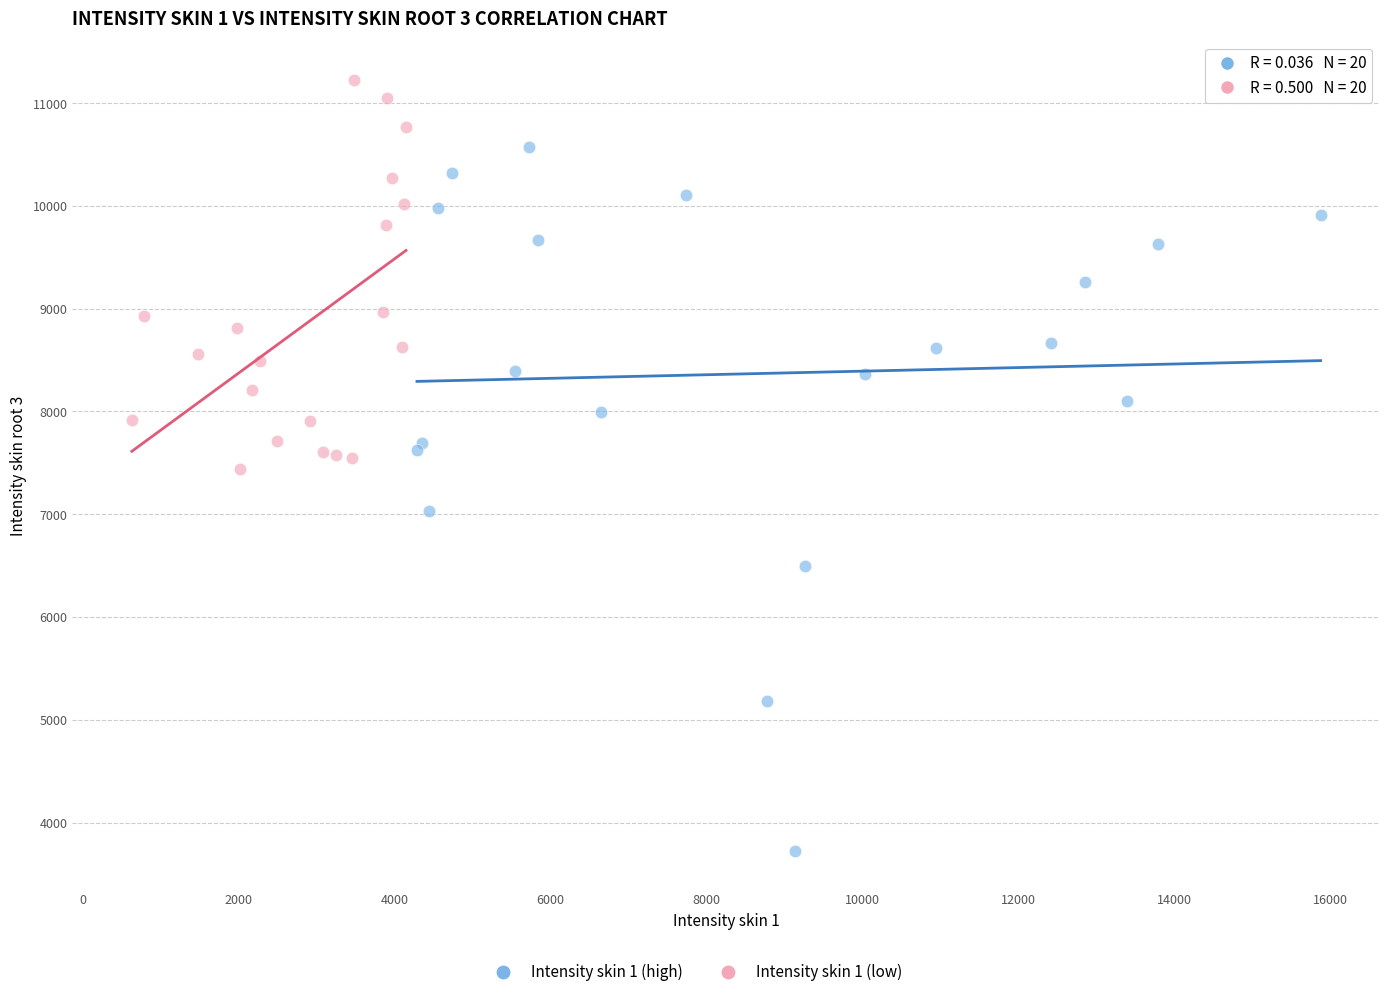

Which series contains the lowest Y value?

Intensity skin 1 (high)